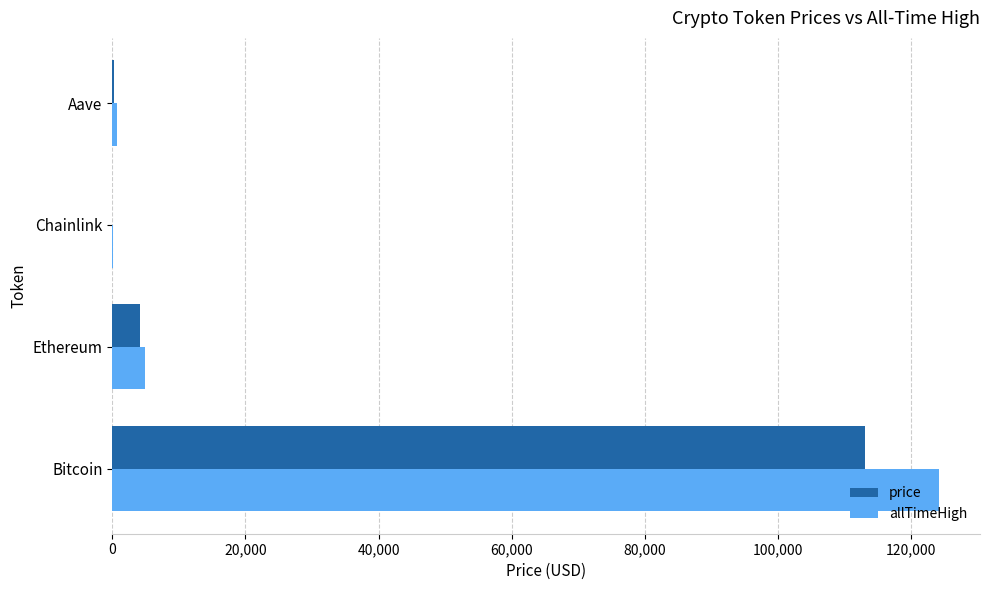

At which label is price closest to 56571?

Ethereum